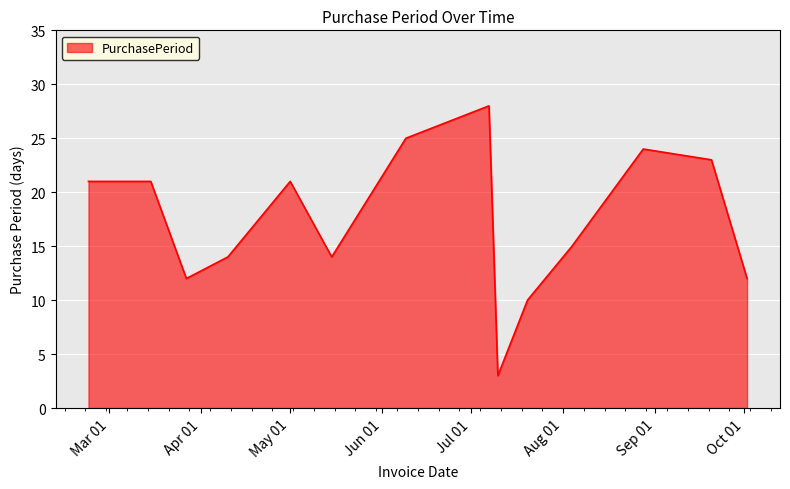

Reading left to right, what are all the values shown in this chart?

21	21	12	14	21	14	25	28	3	10	15	24	23	12